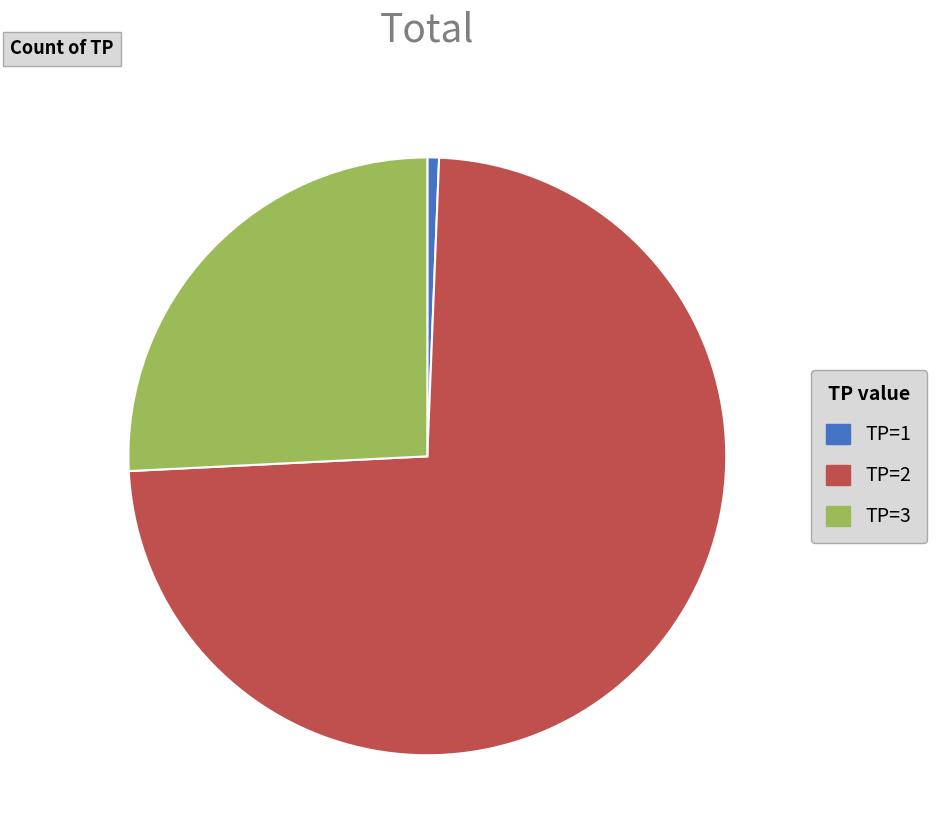

Is it true that TP=3 is 38% of the pie?

False